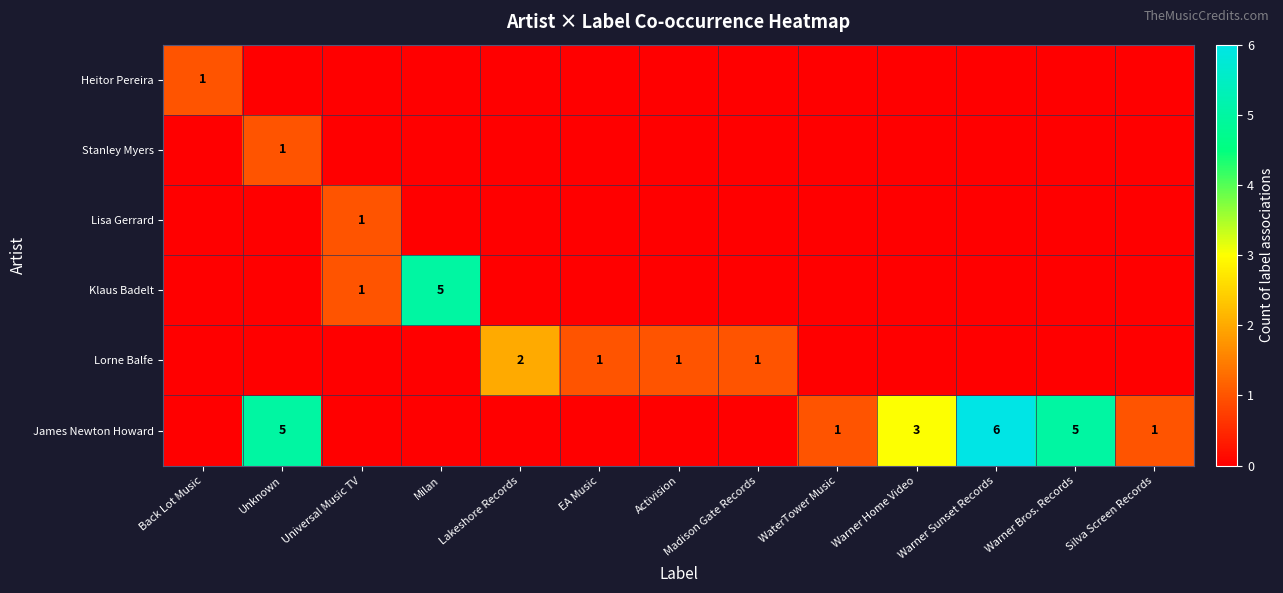

What is the total value across all series at Unknown?

6